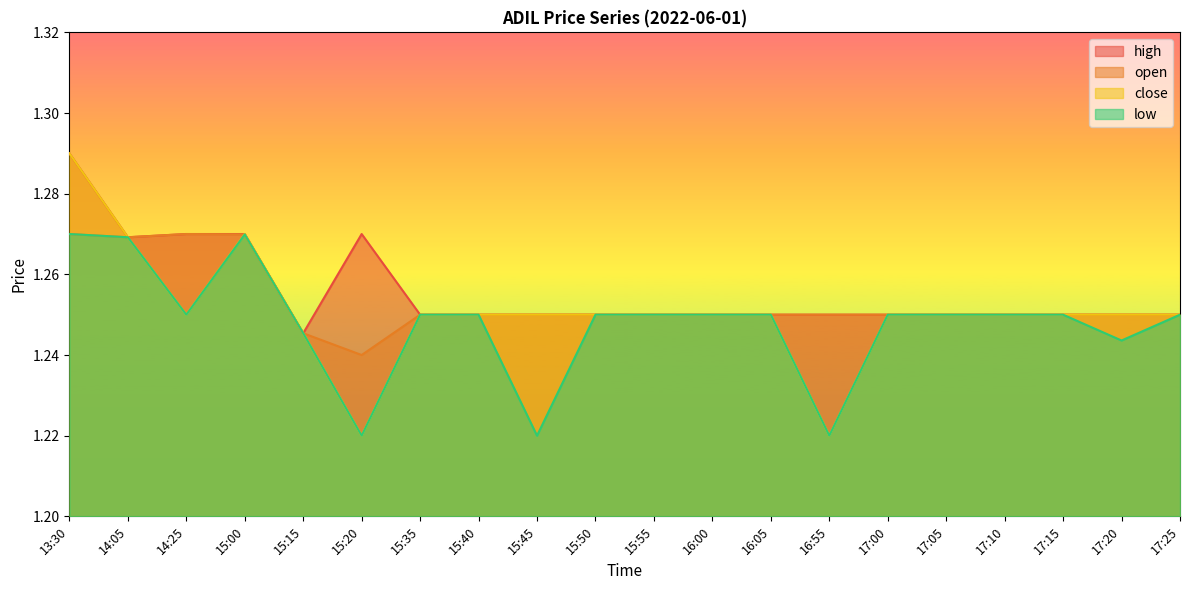

What is the average value of the open series?

1.3